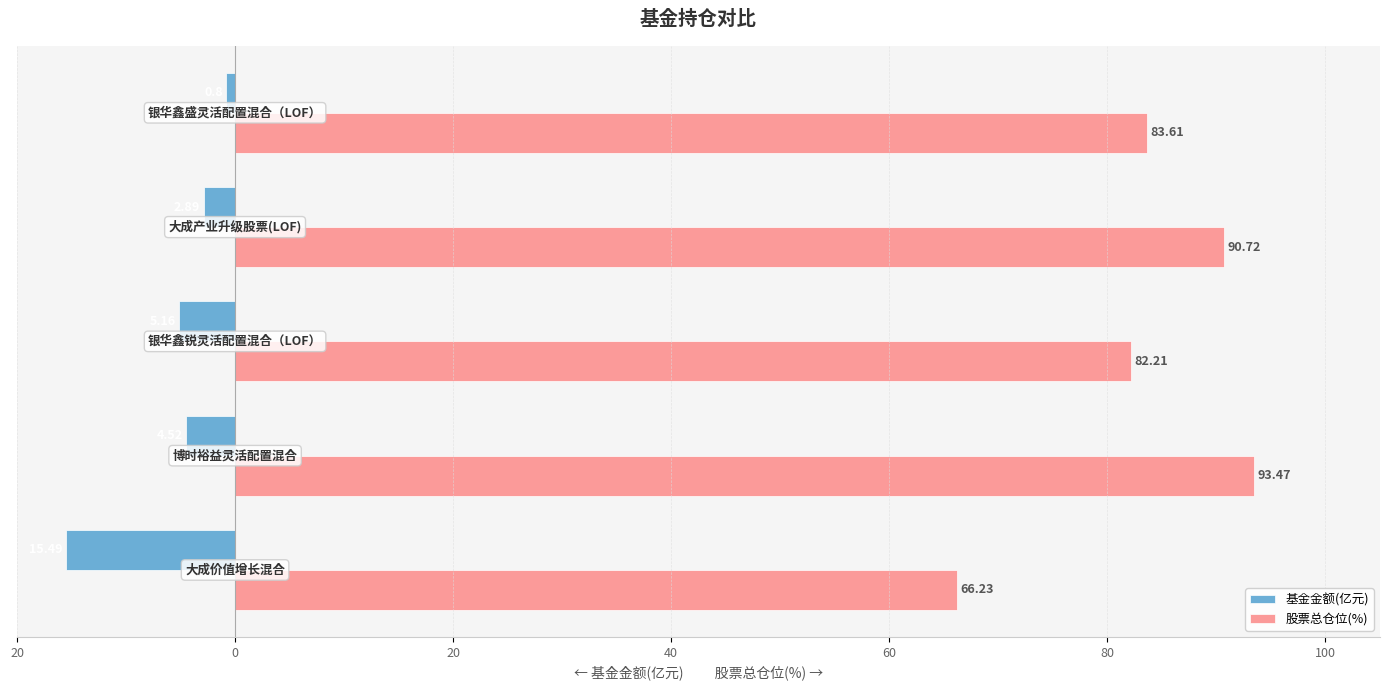

What are all the series names shown in the legend?

基金金额(亿元), 股票总仓位(%)